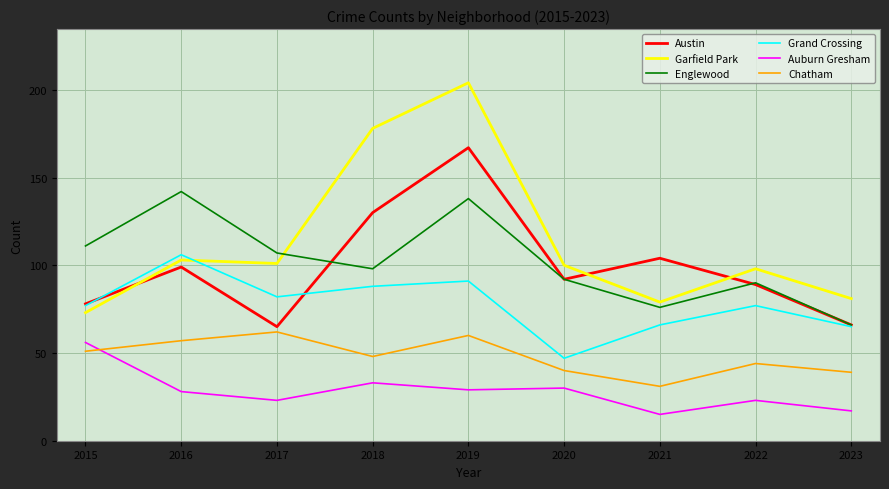

What is the difference between the Austin values at 2016 and 2017?

34